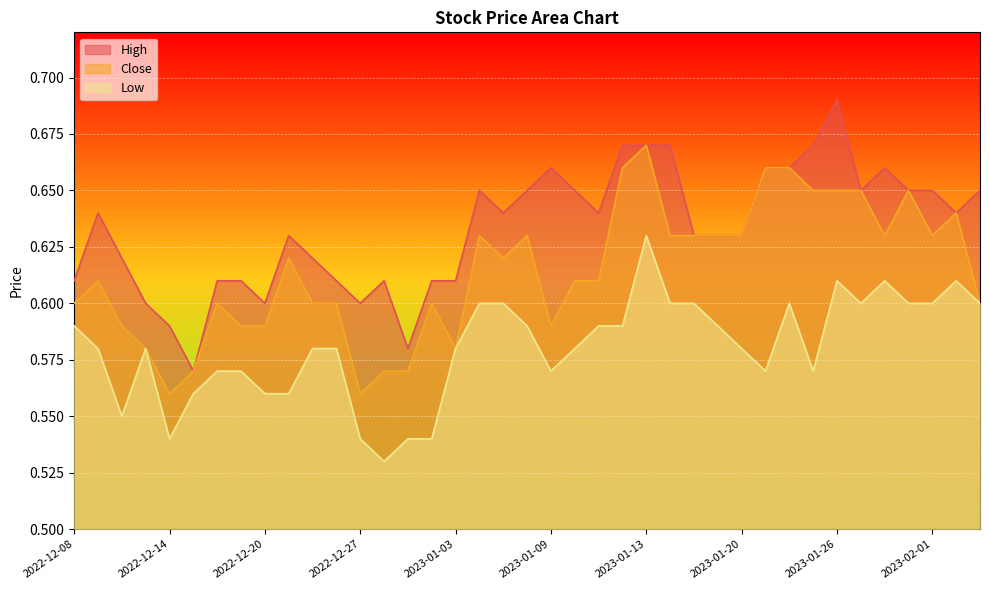

True or false: Low and Close cross at least once.

False